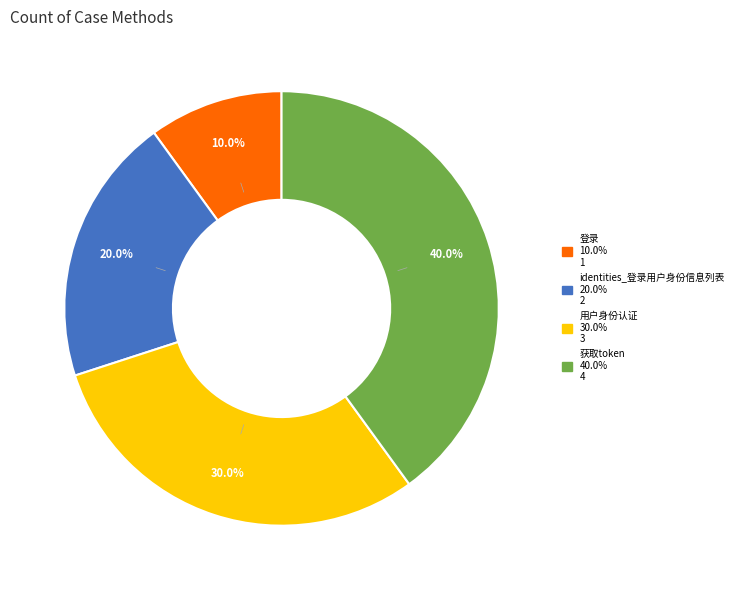

Which has a higher value, 用户身份认证 or 获取token?

获取token